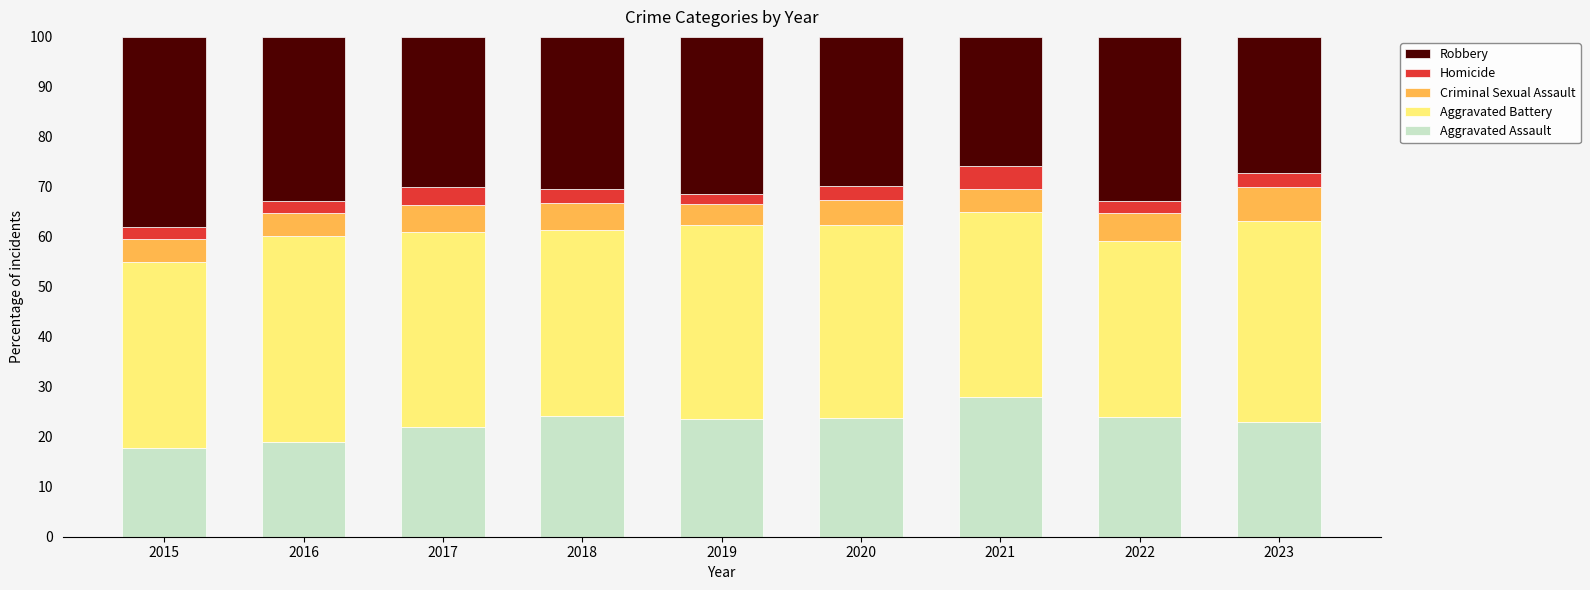

Which category has the highest value in the Aggravated Assault series?

2021